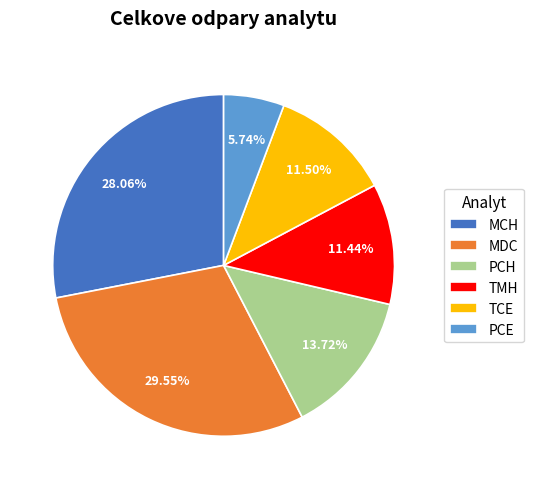

Which slice is the largest?

MDC